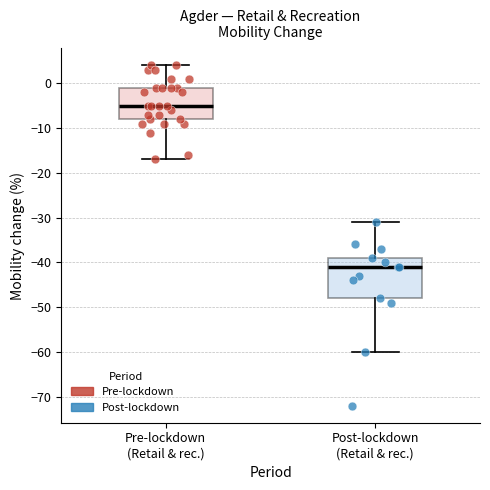

Where is the lower edge of the box for Post-lockdown (Retail & rec.) on the y-axis? The values are not printed on the chart, so give them approximately, as read against the axis.

-48